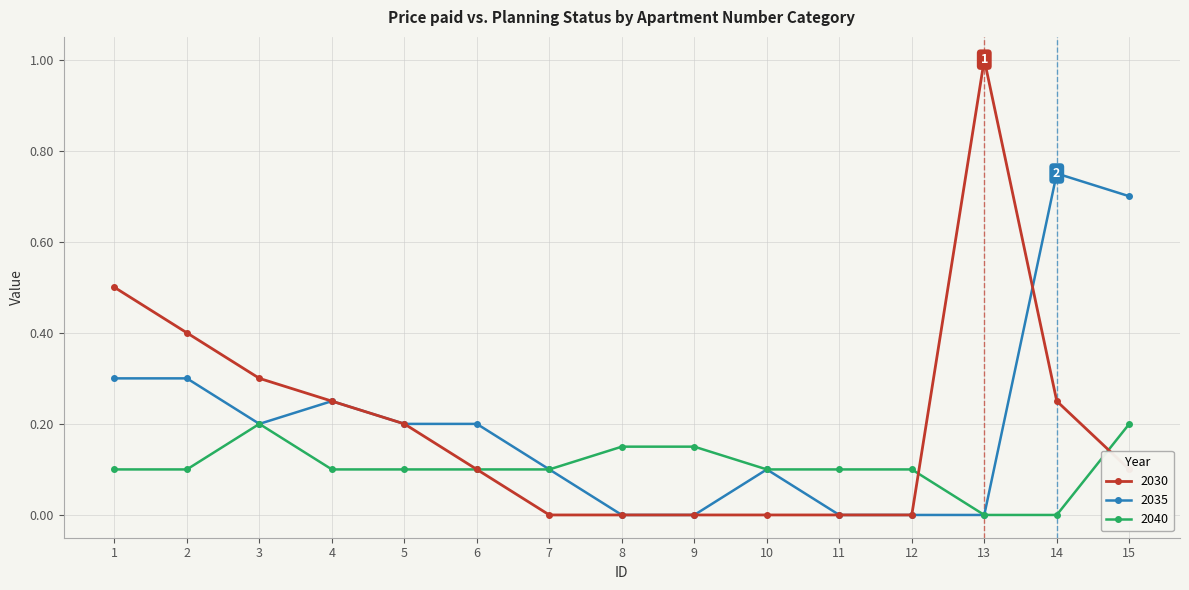

At how many categories does at least one series exceed 0?

15